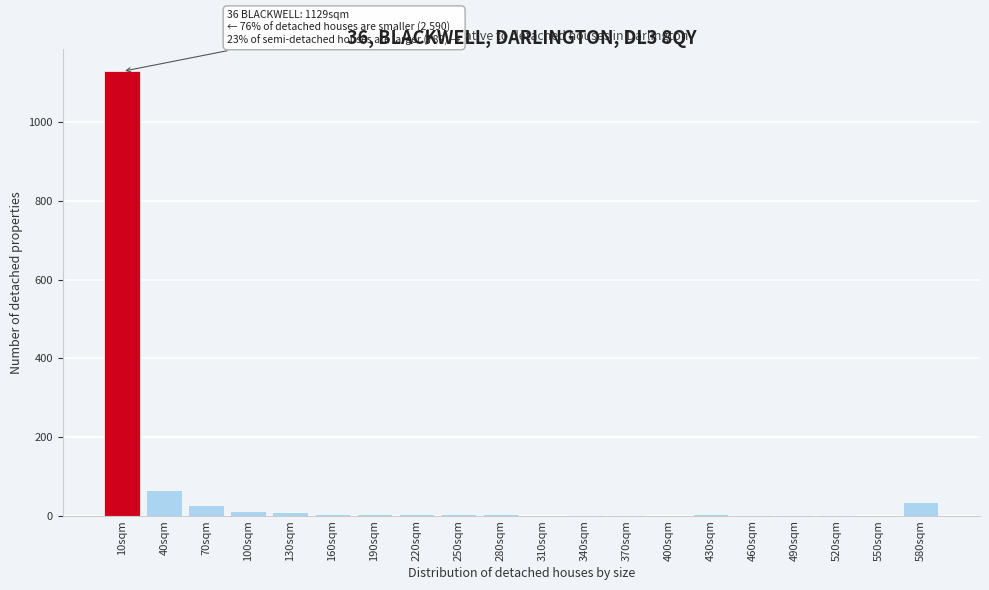

At which label is the value closest to 564?

40sqm